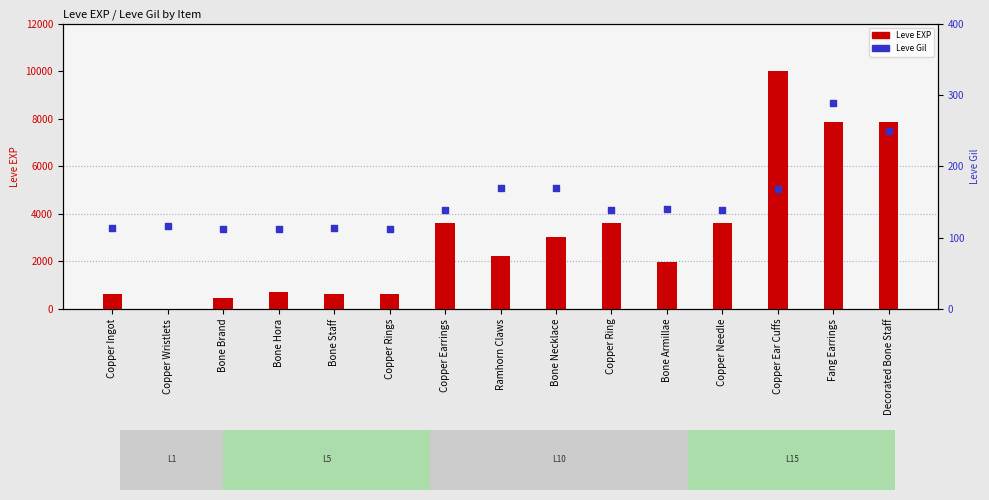

Which series has the largest Y range (max minus min)?

Leve EXP